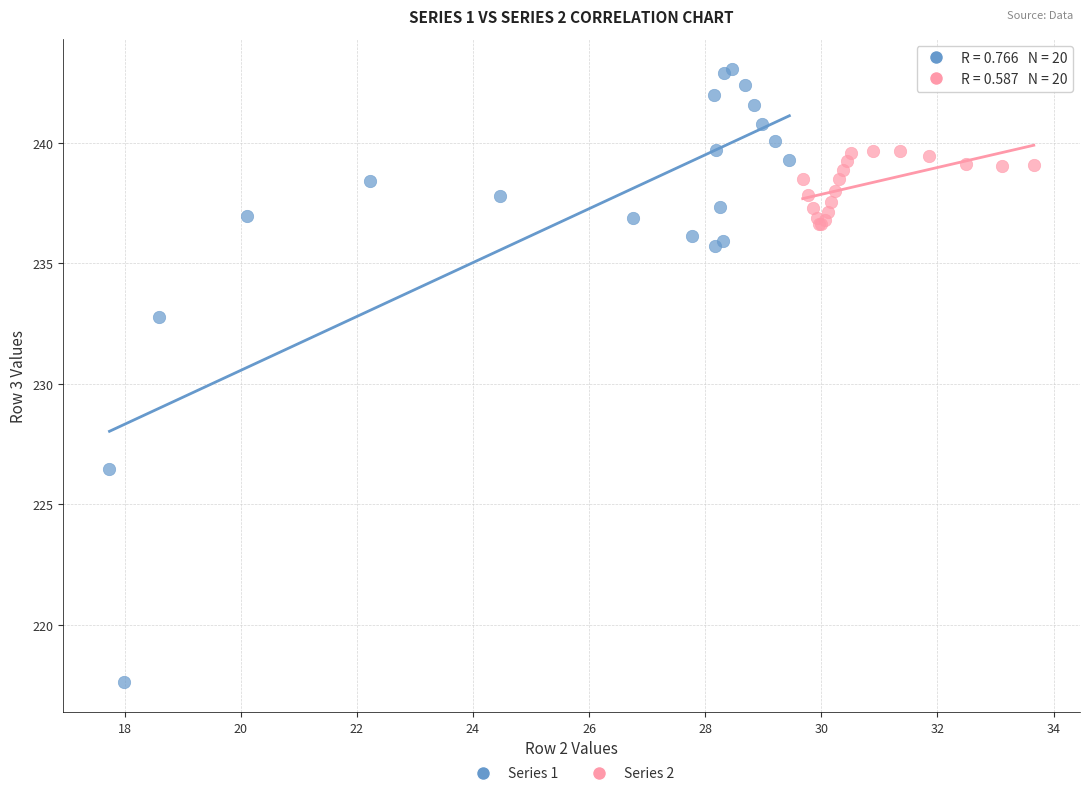

Which series reaches the minimum Y coordinate?

Series 1